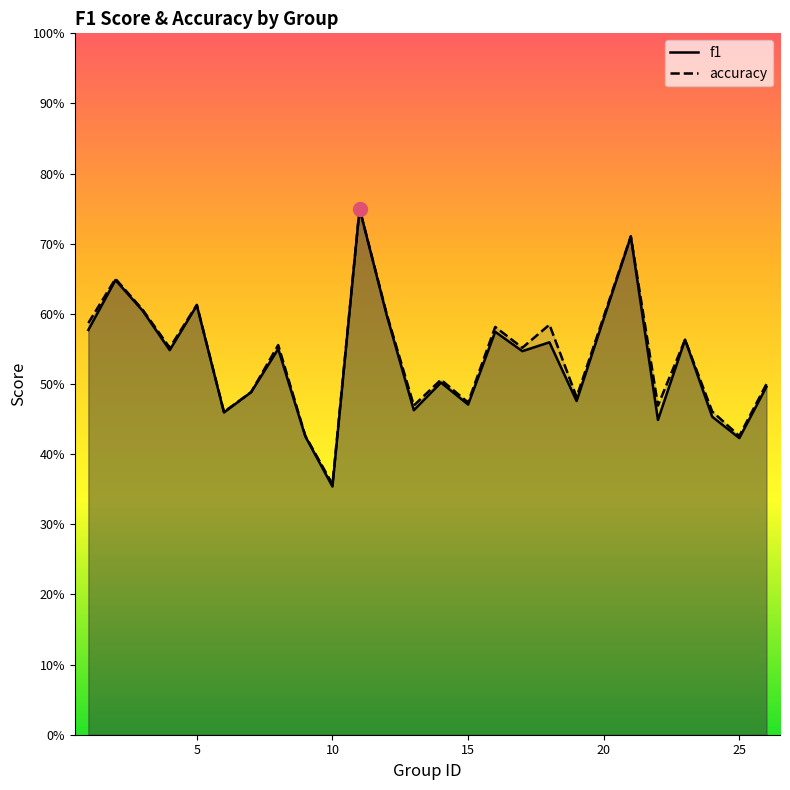

How many lines are shown in the chart?

2